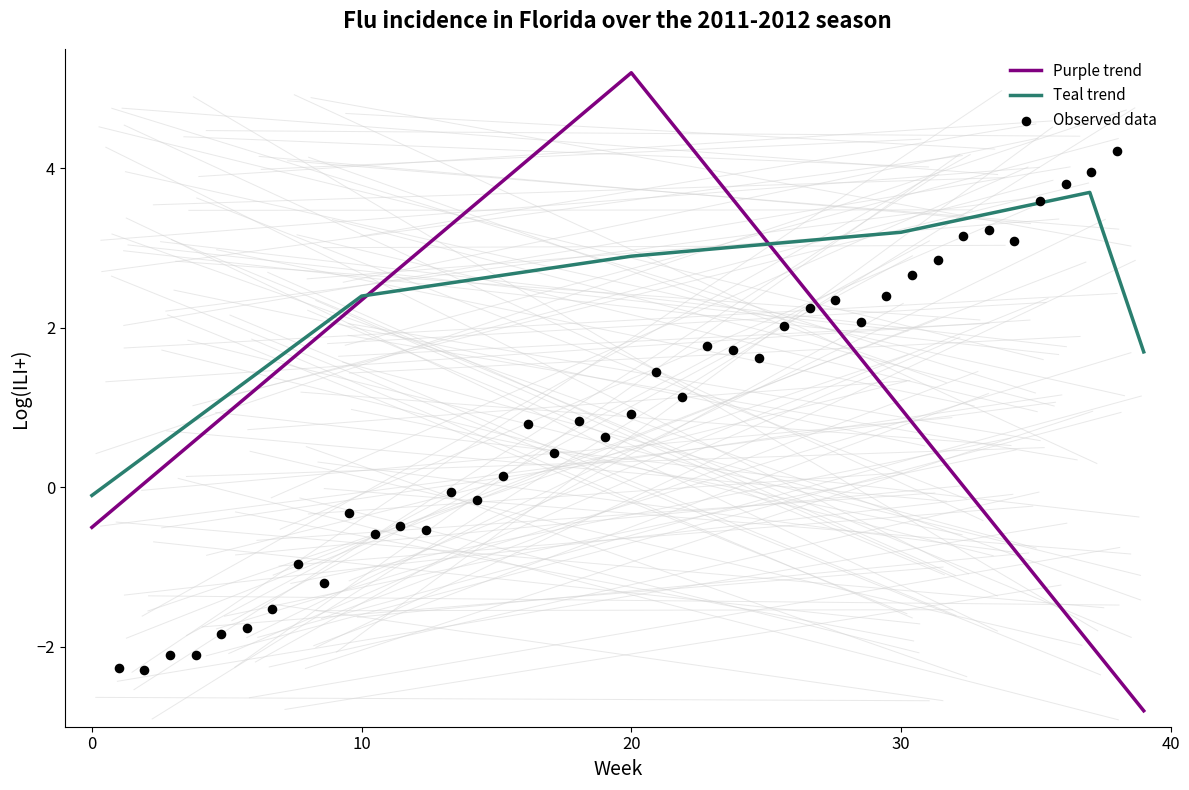

The Purple trend series shows -0.2 at 0. True or false?

False